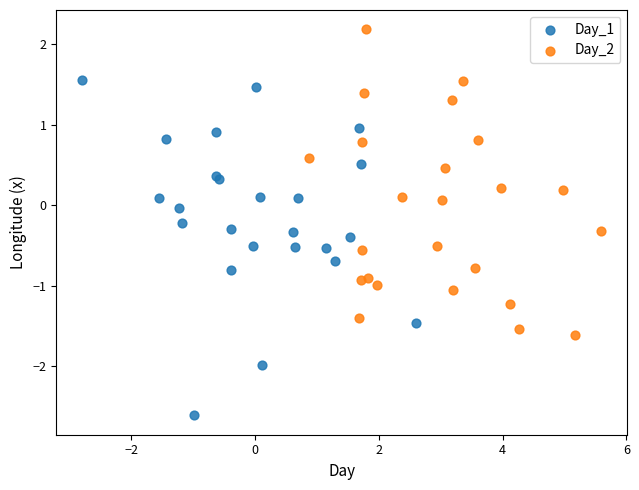

Which series contains the lowest Y value?

Day_1